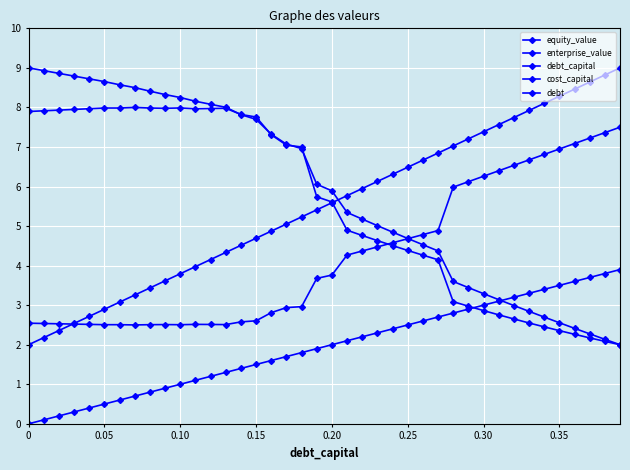

What is the value of the cost_capital point at the 25th from the left?

4.6